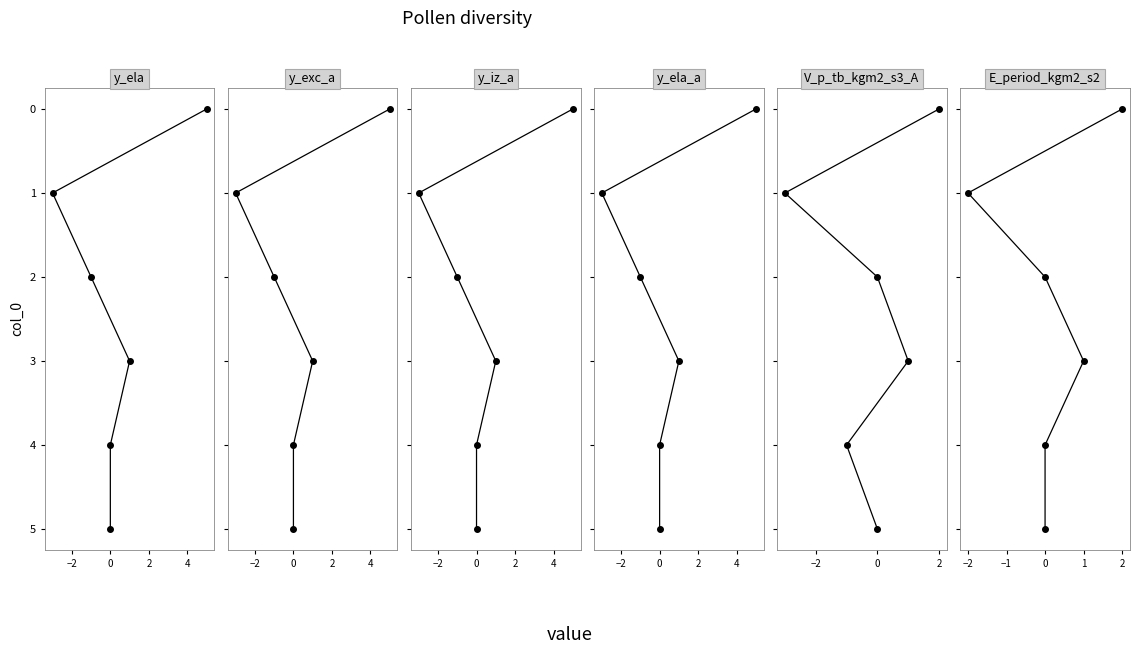

What is the label of the 2nd point from the right?

4